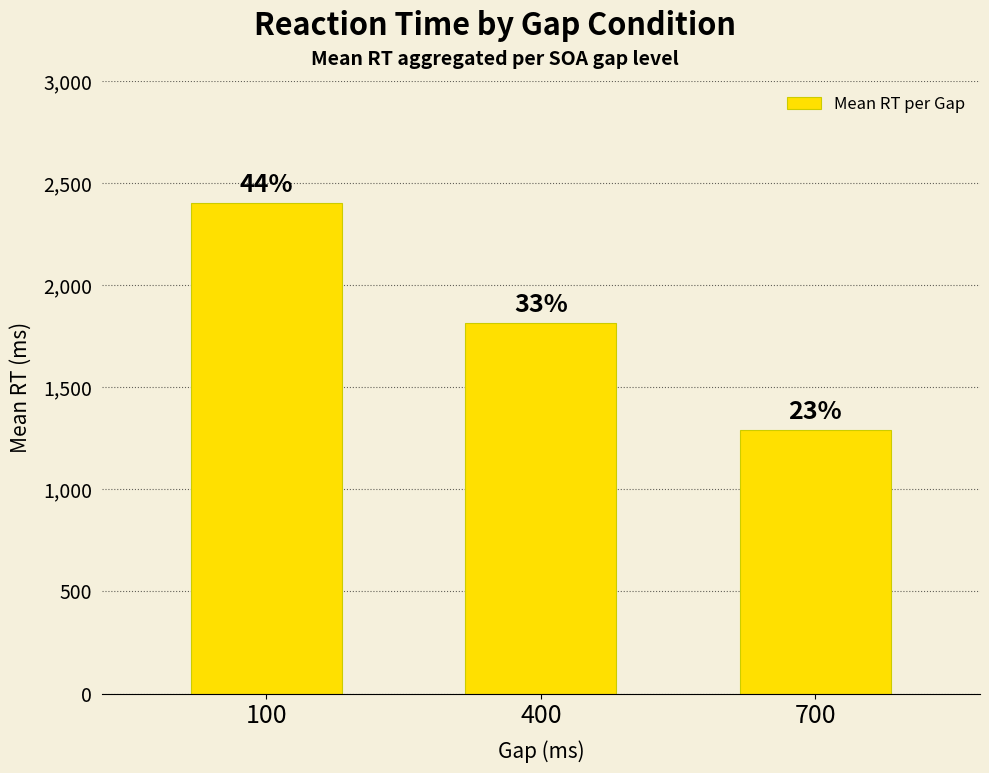

The chart shows a value of 2400.7 at 100. True or false?

True